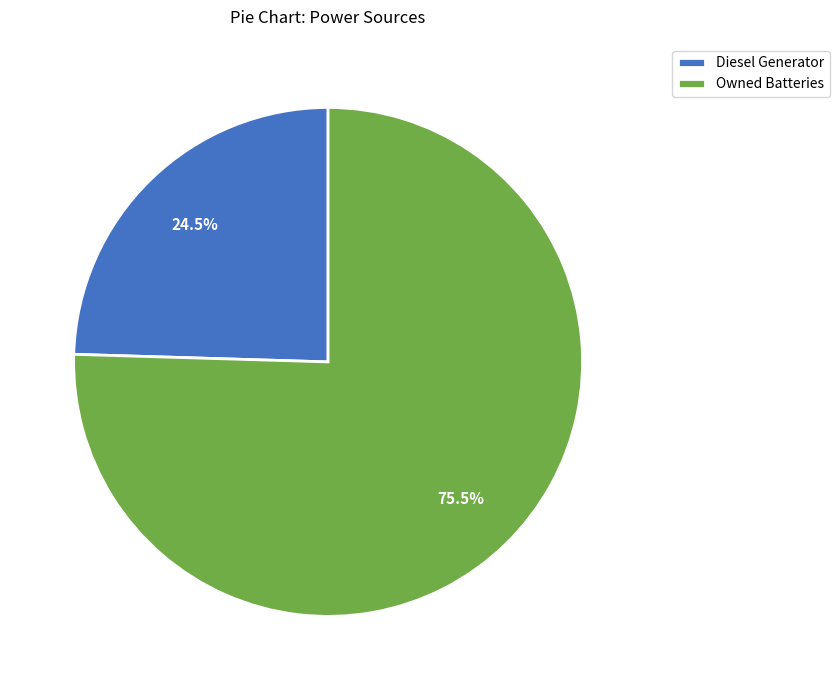

Rank the categories by value from lowest to highest.

Diesel Generator, Owned Batteries